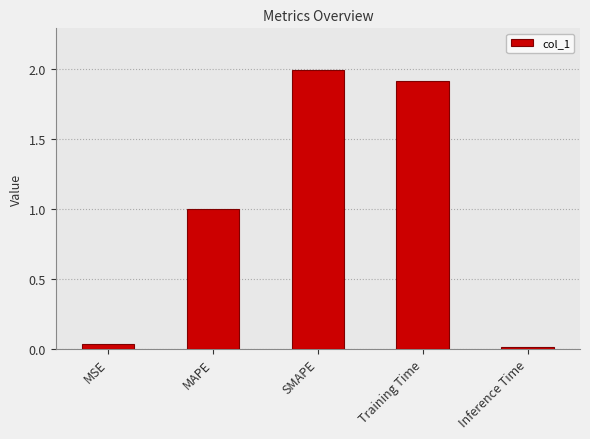

What is the average value?

1.0